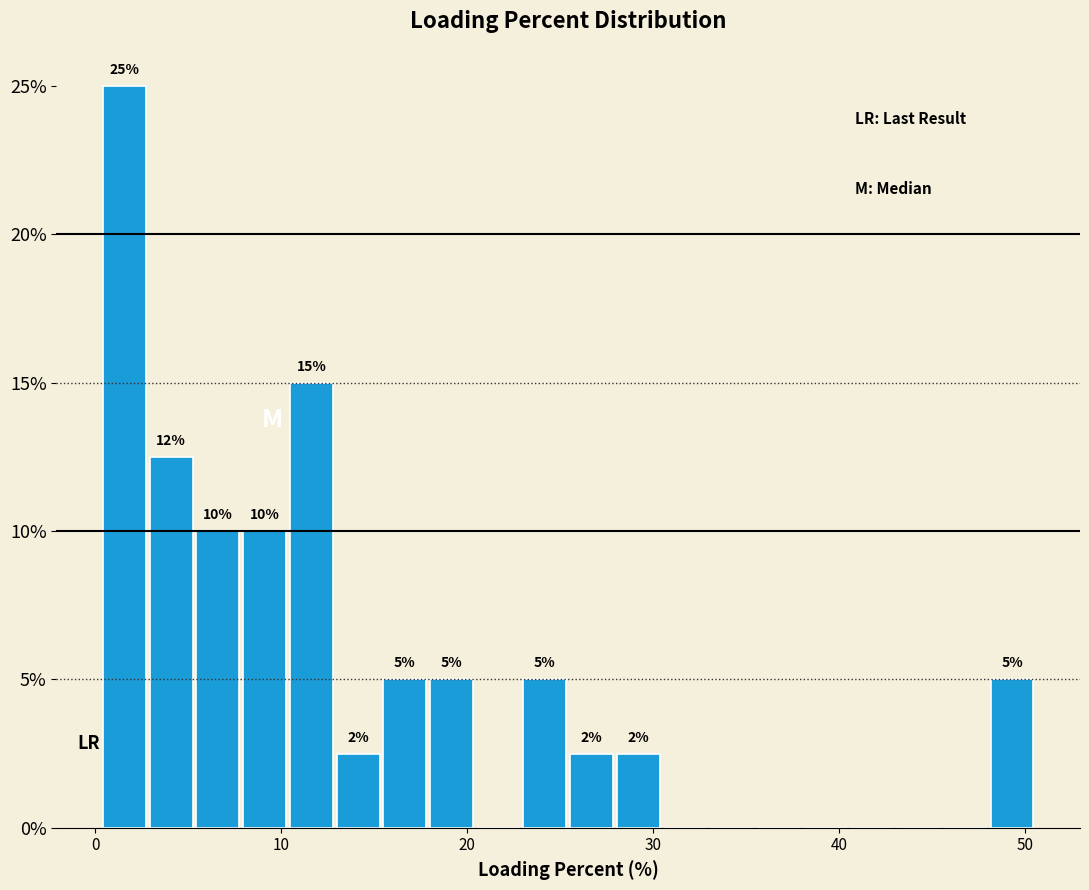

Read against the x-axis, roughly where is the centre of the tallest bar?

2